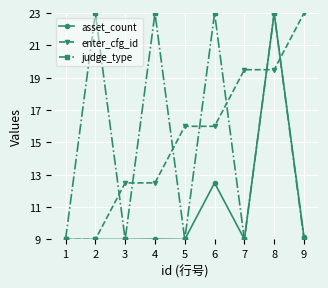

What is the approximate value of asset_count at 7?

9.0